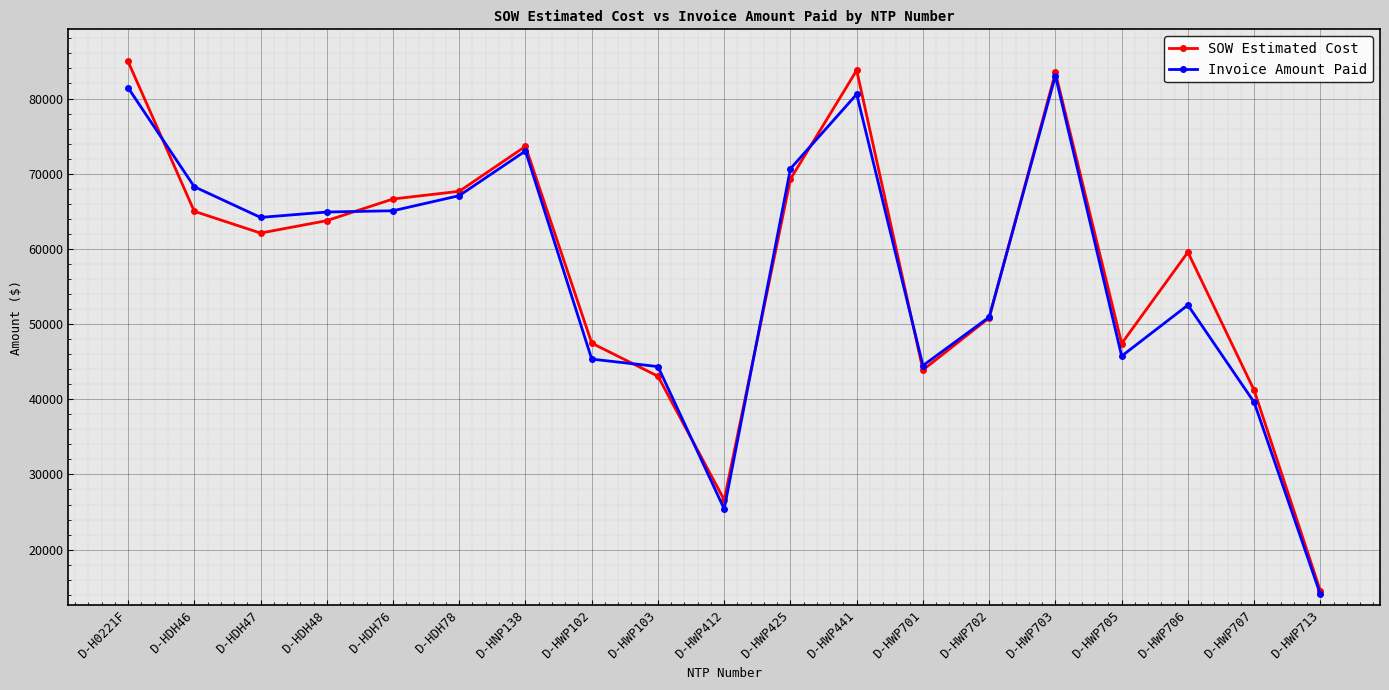

Rank the series by their maximum value, from highest to lowest.

SOW Estimated Cost, Invoice Amount Paid